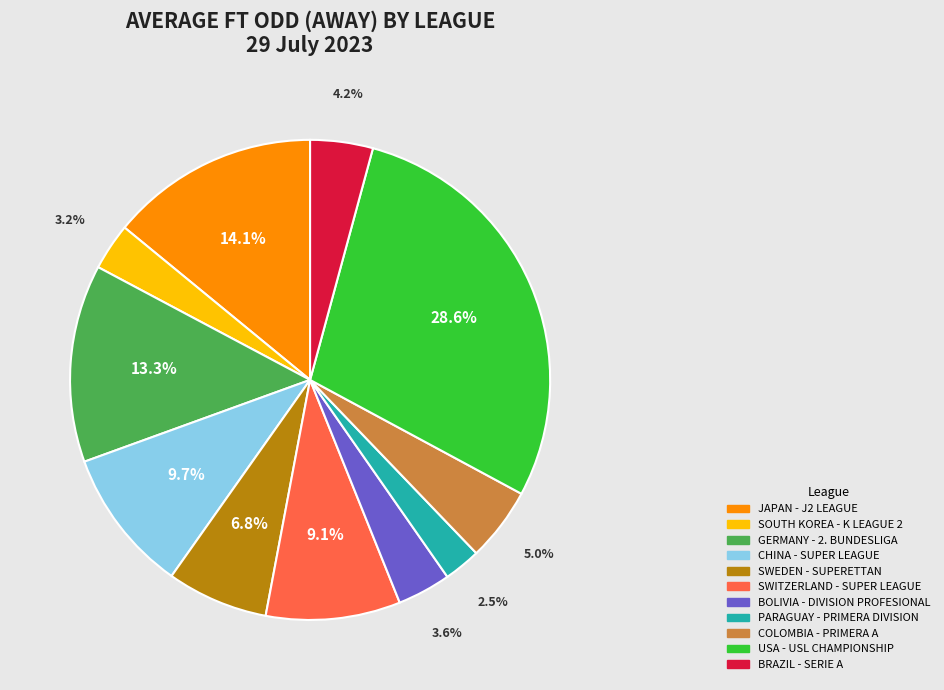

How many slices are in this pie chart?

11